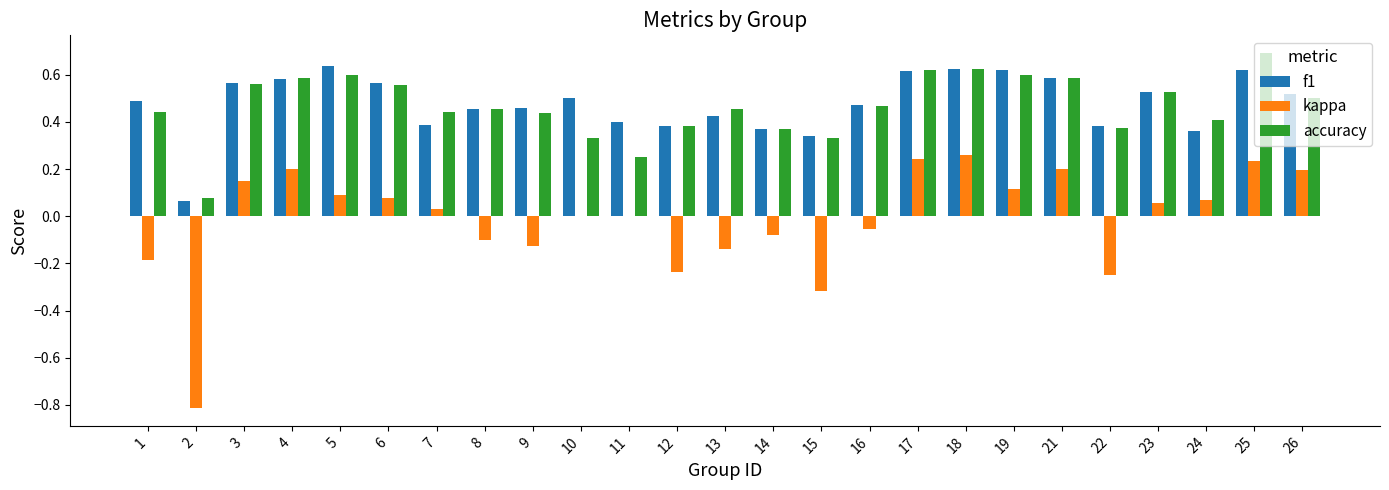

What is the total value across all series at 3?

1.3